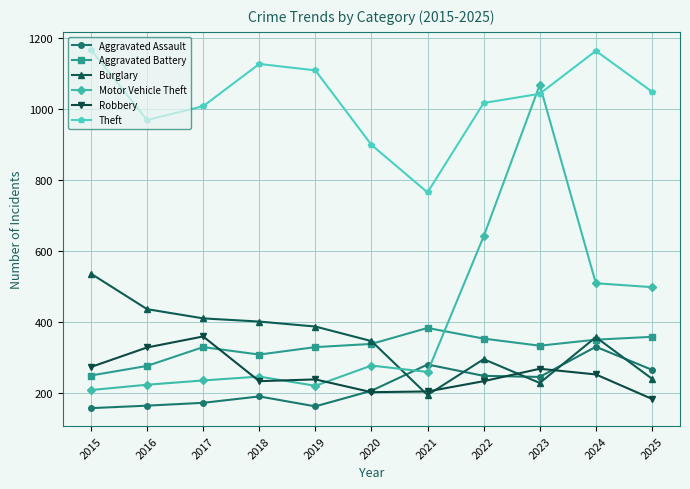

At how many categories does at least one series exceed 893?

10